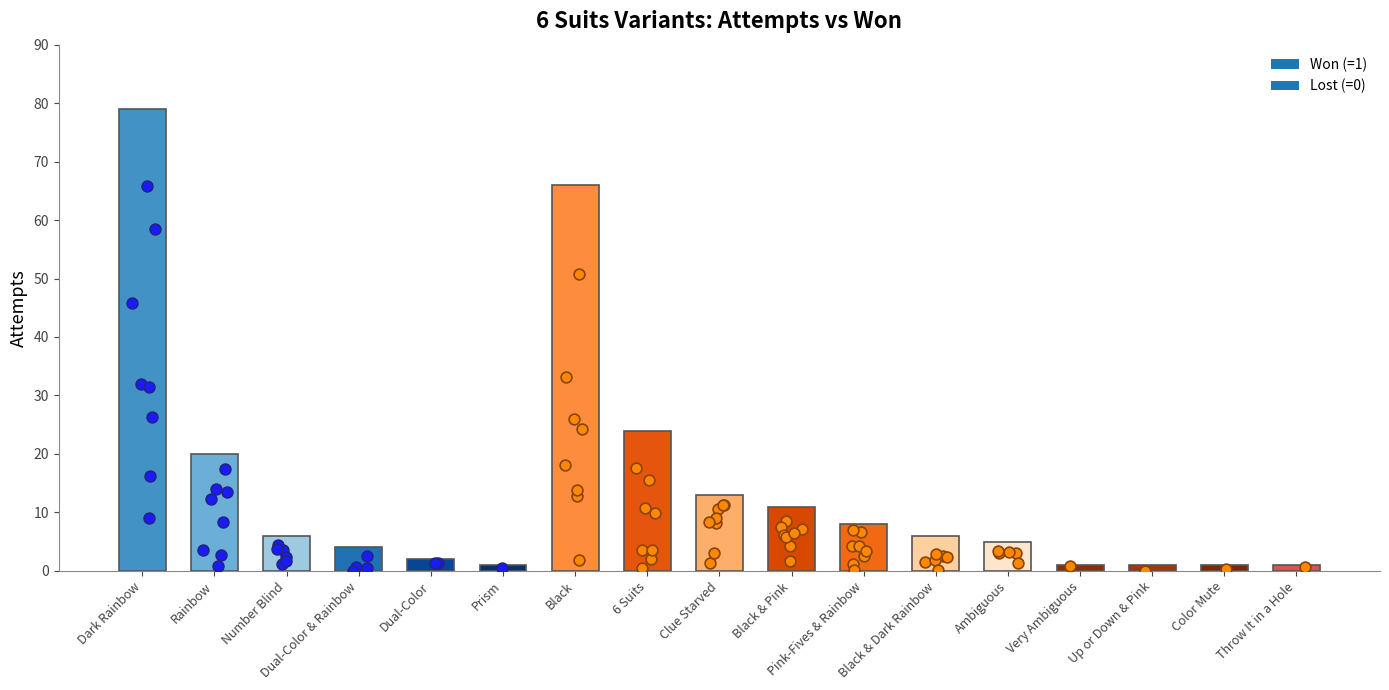

What is the change in value from Rainbow to Black & Dark Rainbow?

-14